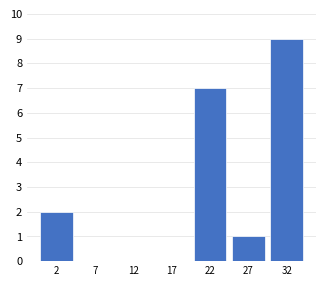

Reading left to right, list all the values displayed in this chart.

2=2	7=0	12=0	17=0	22=7	27=1	32=9